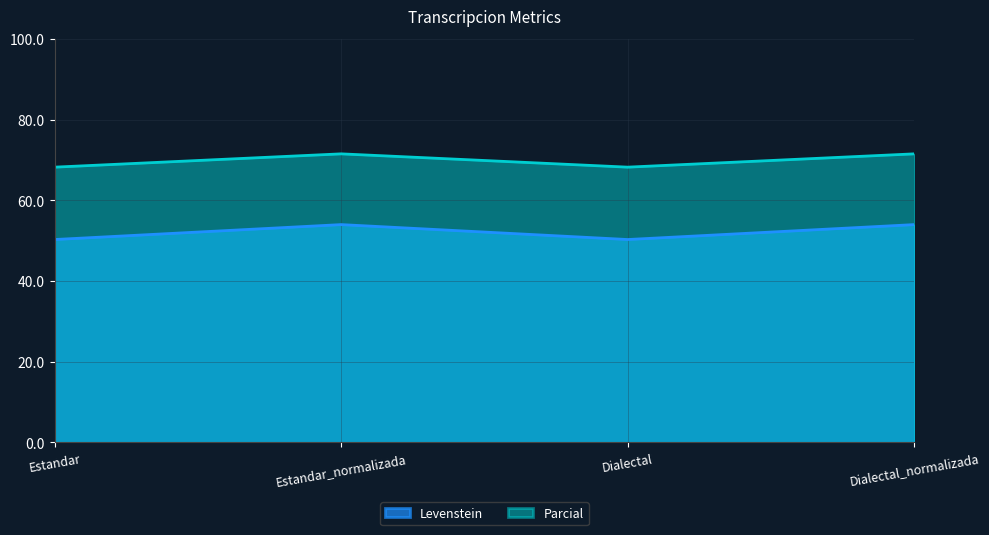

Reading left to right, list all the values displayed in this chart.

Levenstein: 50.3	54.0	50.3	54.0
Parcial: 68.3	71.6	68.3	71.6